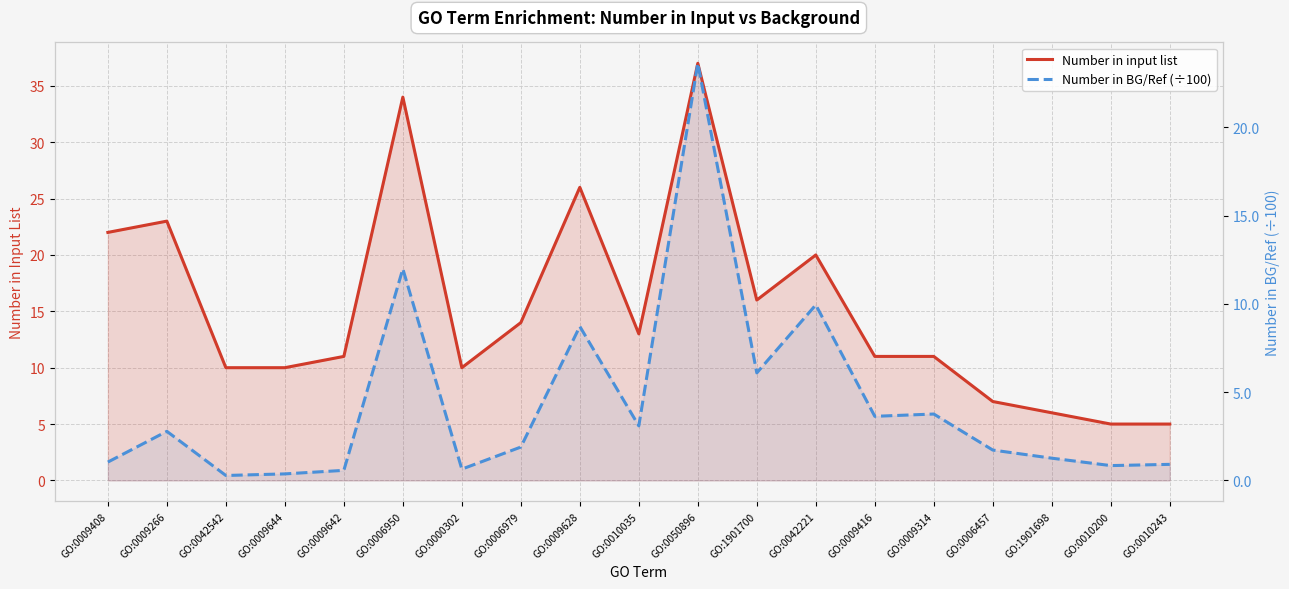

What are all the series names shown in the legend?

Number in input list, Number in BG/Ref (÷100)